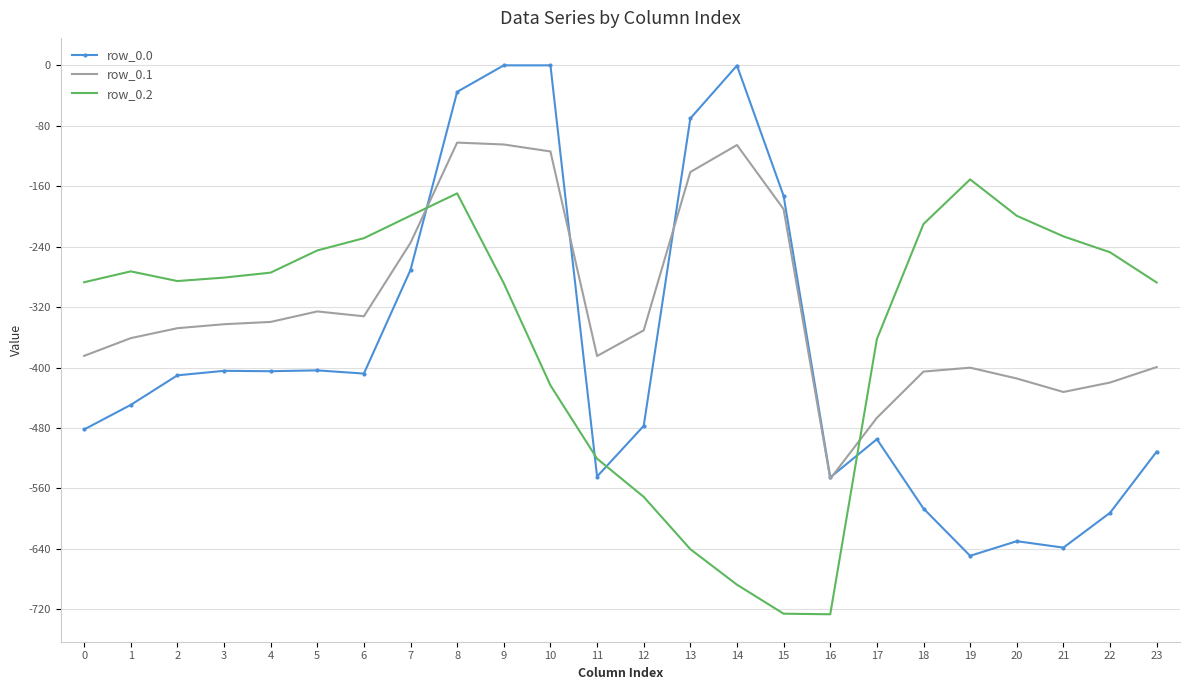

At which label does row_0.1 first exceed -347?

3